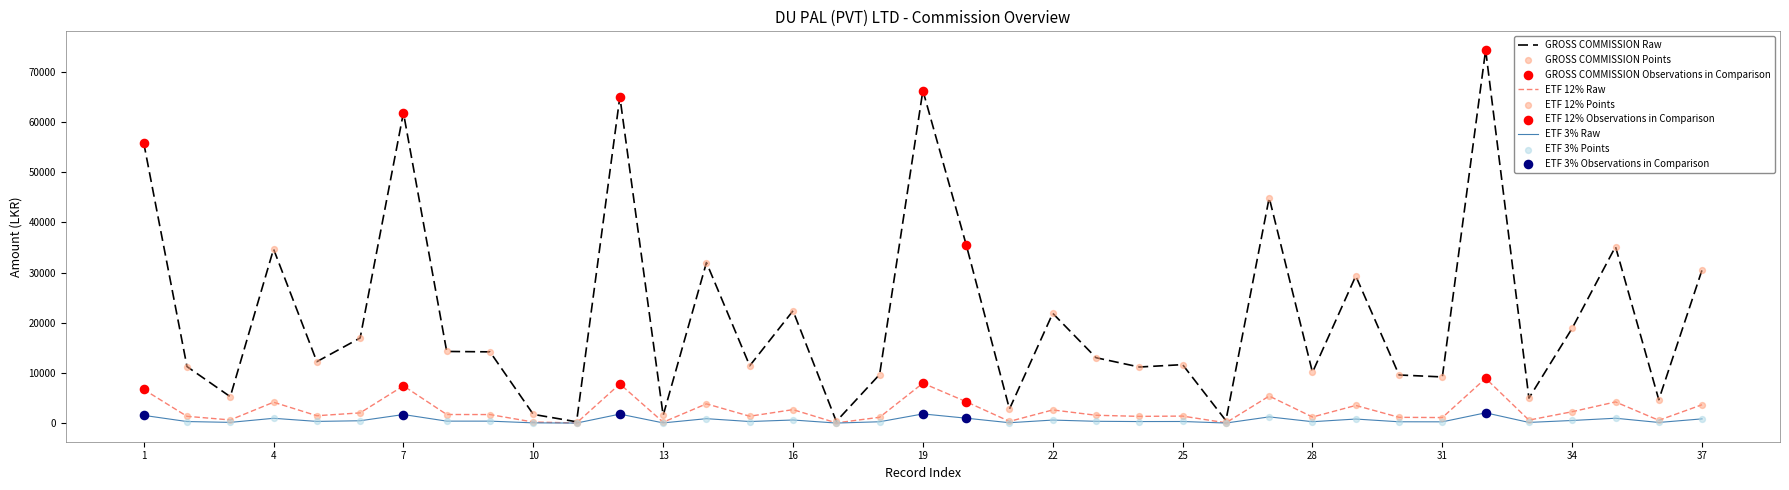

What is the greatest value displayed?

74370.1